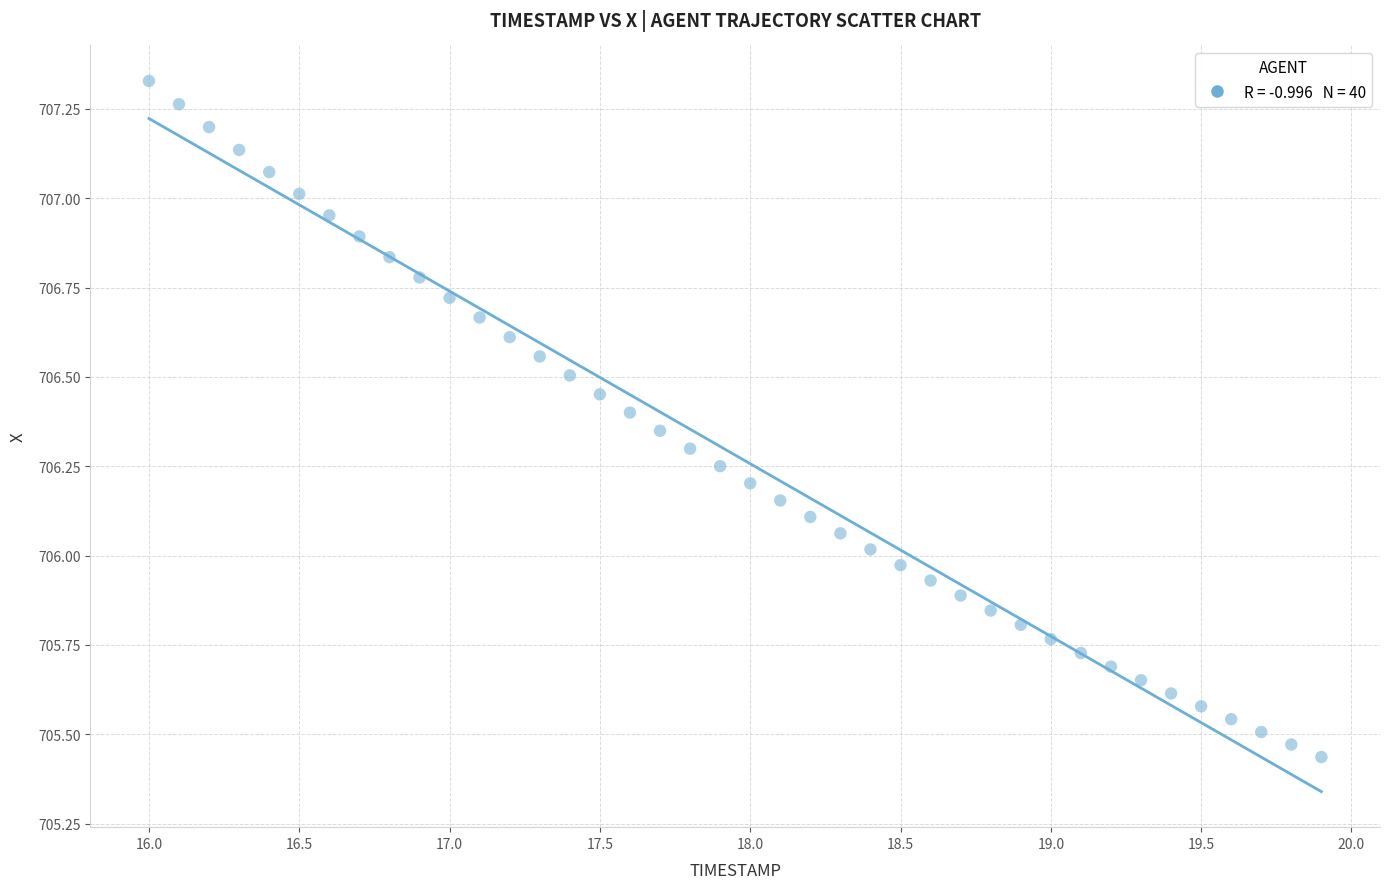

What is the range of X values (max minus min)?

3.9